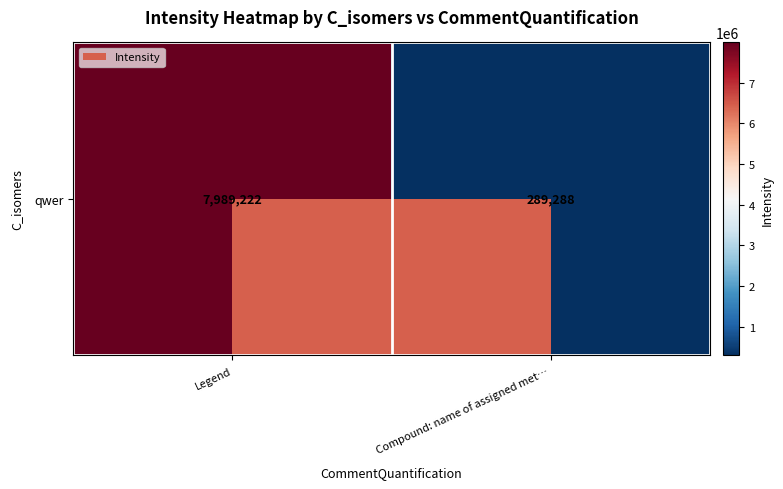

True or false: the data shows 289287.7 at Compound: name of assigned met….

True